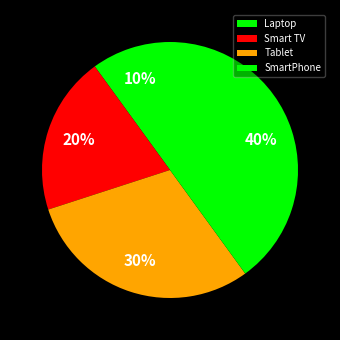

What is the smallest slice in the pie chart?

Laptop